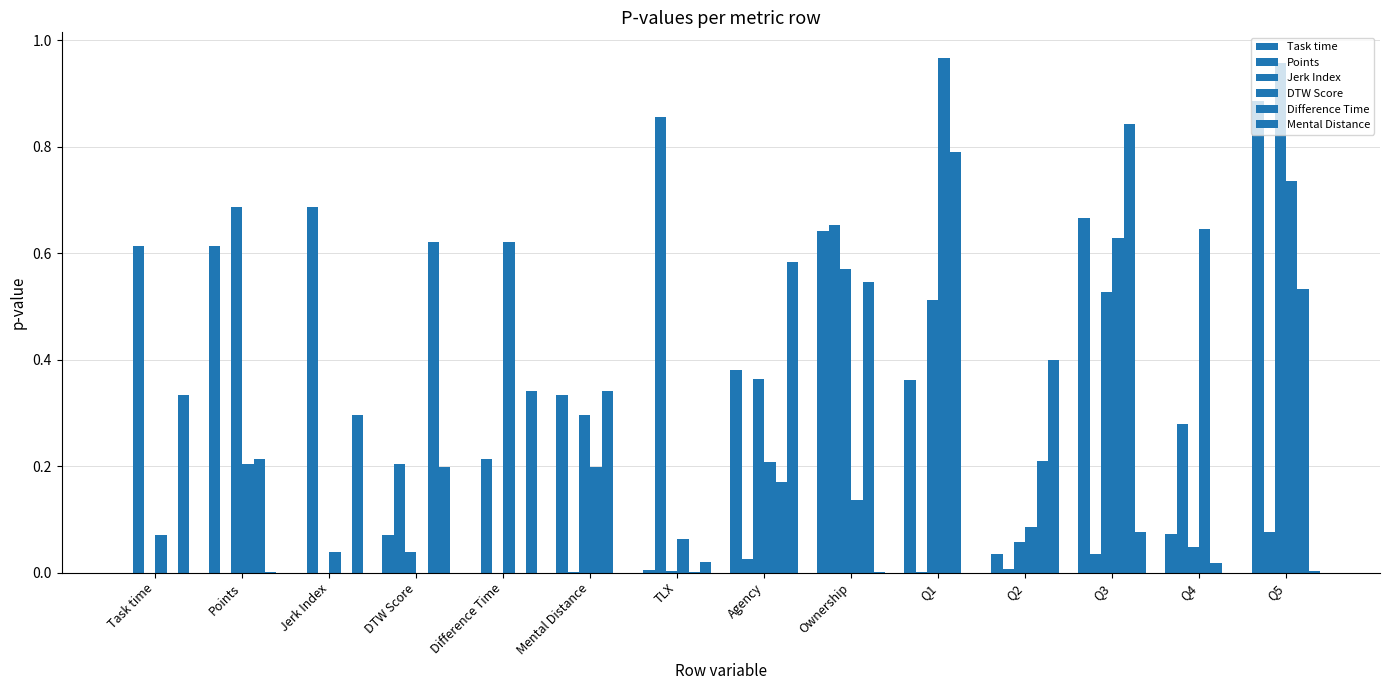

What is the label of the 6th bar from the right?

Ownership